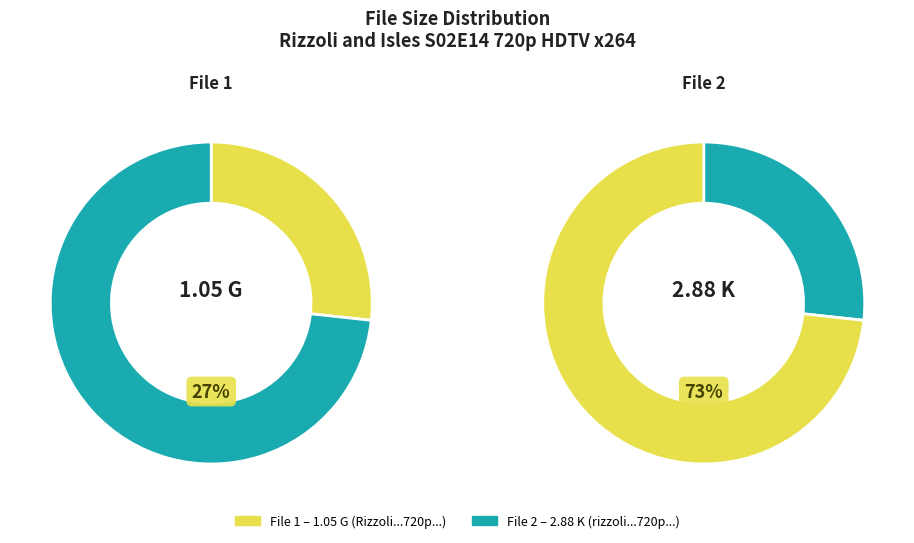

To the nearest percent, what percentage of the pie is Rizzoli.and.Isles.S02E14.720p.HDTV.x264?

27%